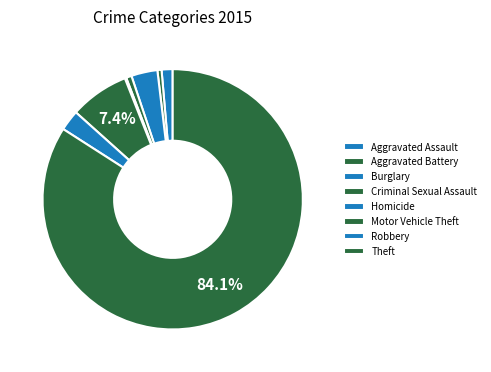

What is the total percentage of Burglary and Motor Vehicle Theft?

10.6%